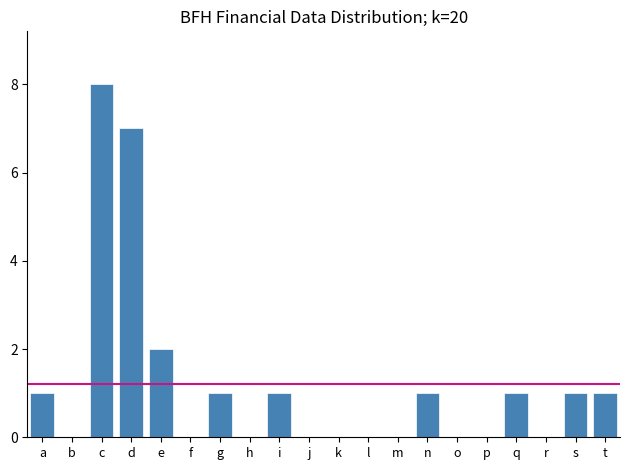

Reading left to right, transcribe all the data shown in this chart.

a=1	b=0	c=8	d=7	e=2	f=0	g=1	h=0	i=1	j=0	k=0	l=0	m=0	n=1	o=0	p=0	q=1	r=0	s=1	t=1